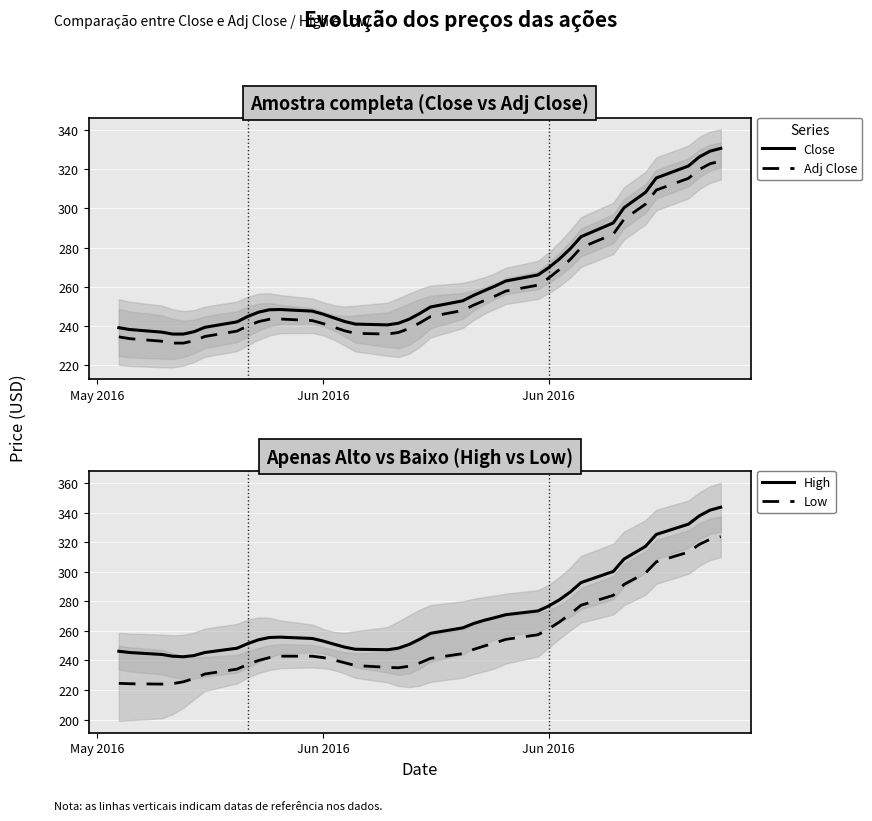

Is it true that High equals 442.2 at 18?

False